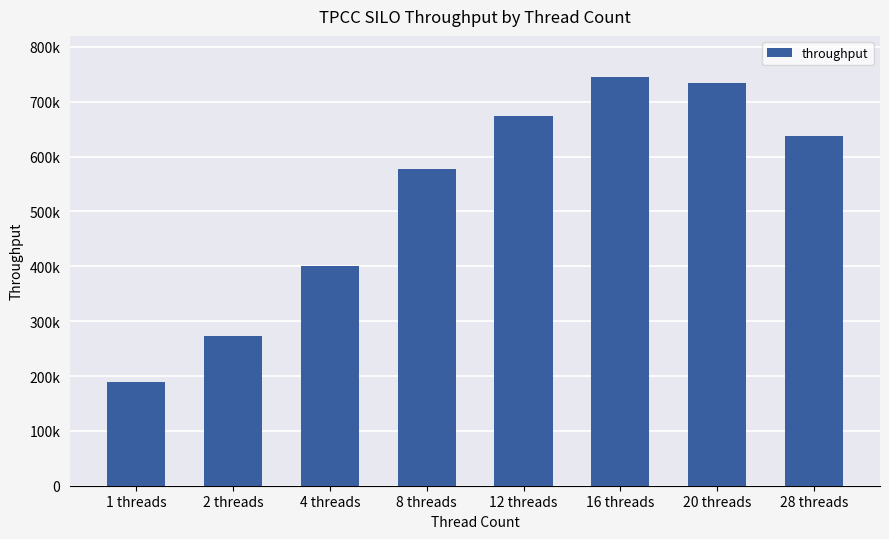

What is the change in value from 8 threads to 28 threads?

+59757